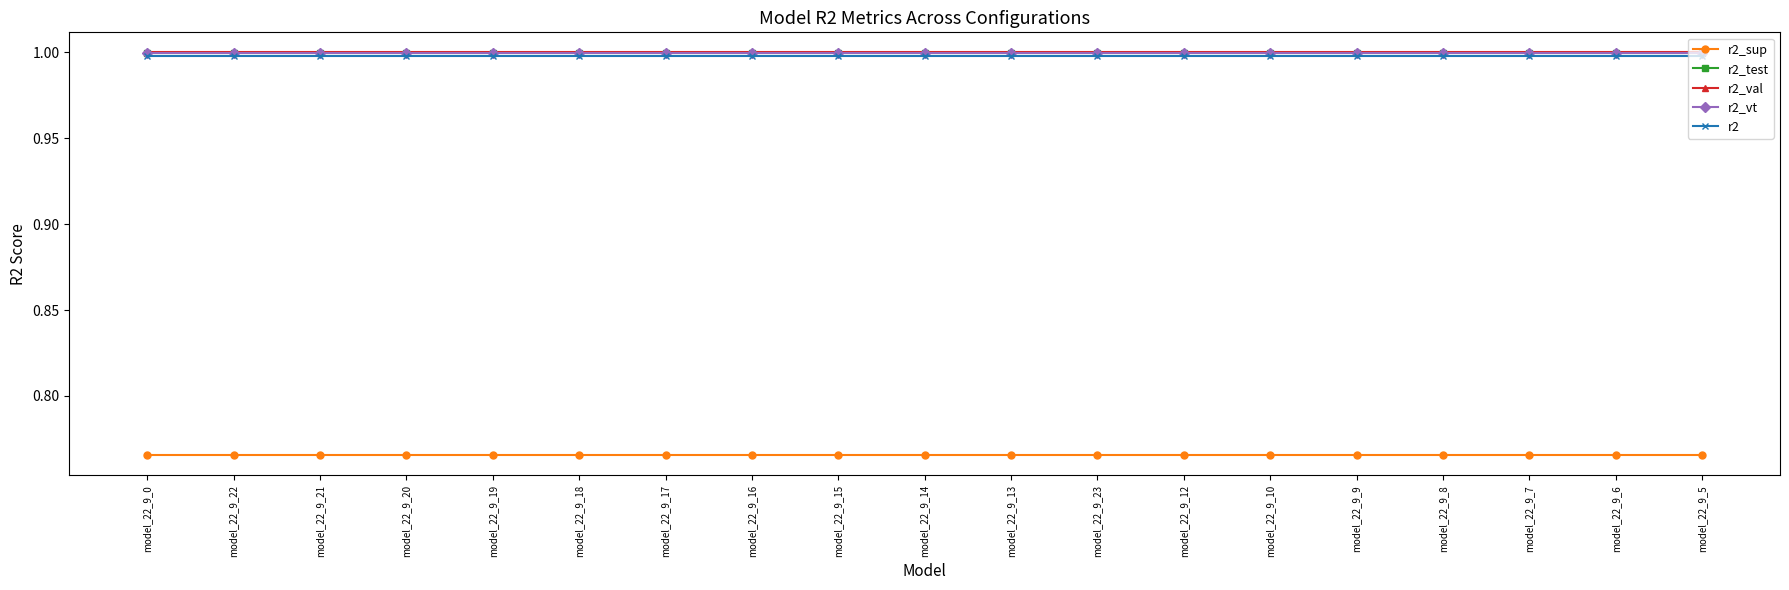

Is it true that r2_sup equals 0.2 at model_22_9_14?

False